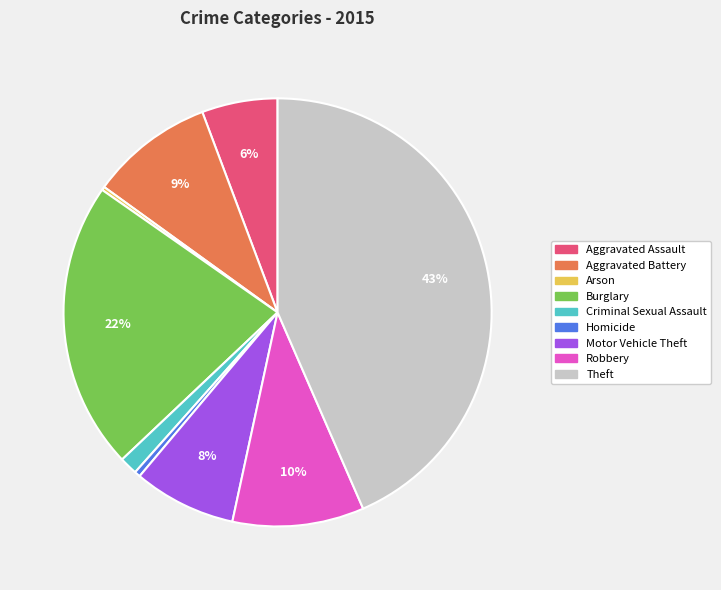

What is the largest slice in the pie chart?

Theft